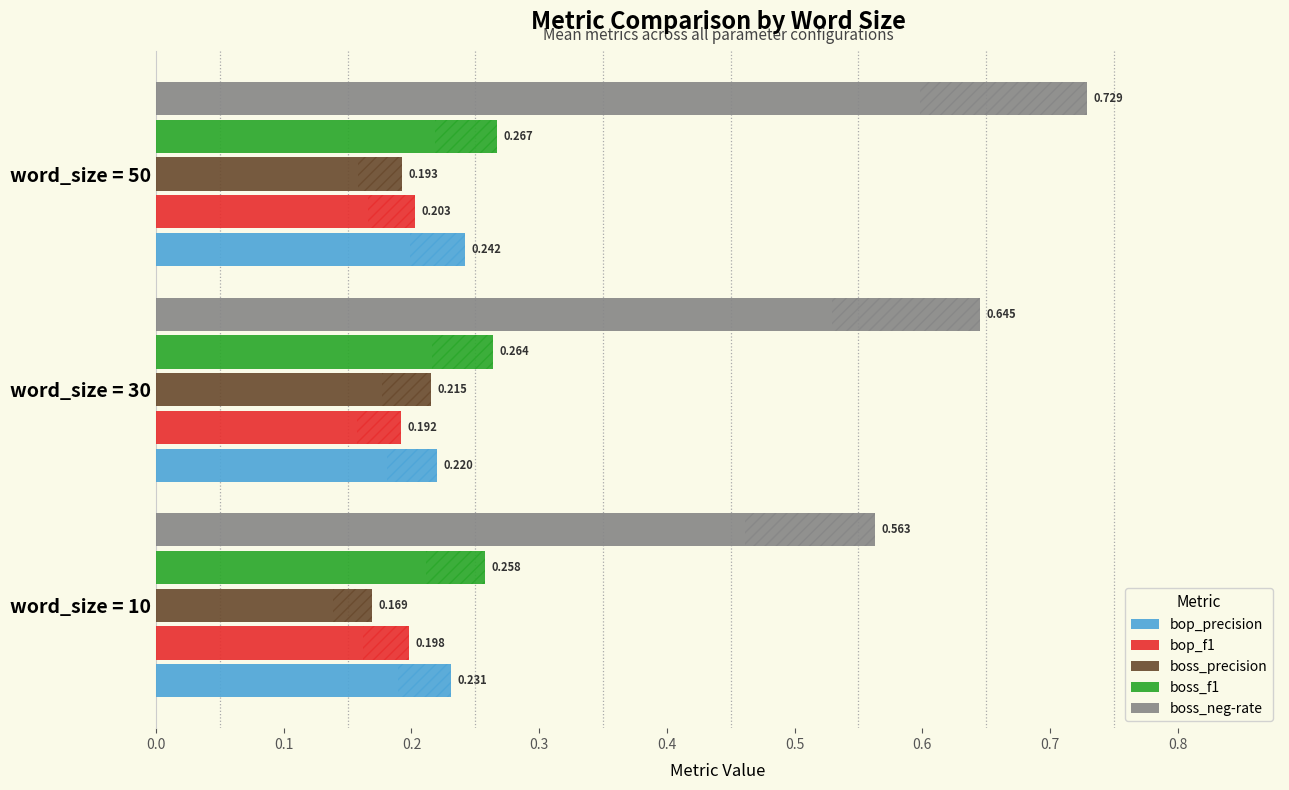

Which series changed the most between word_size = 30 and word_size = 50?

boss_neg-rate